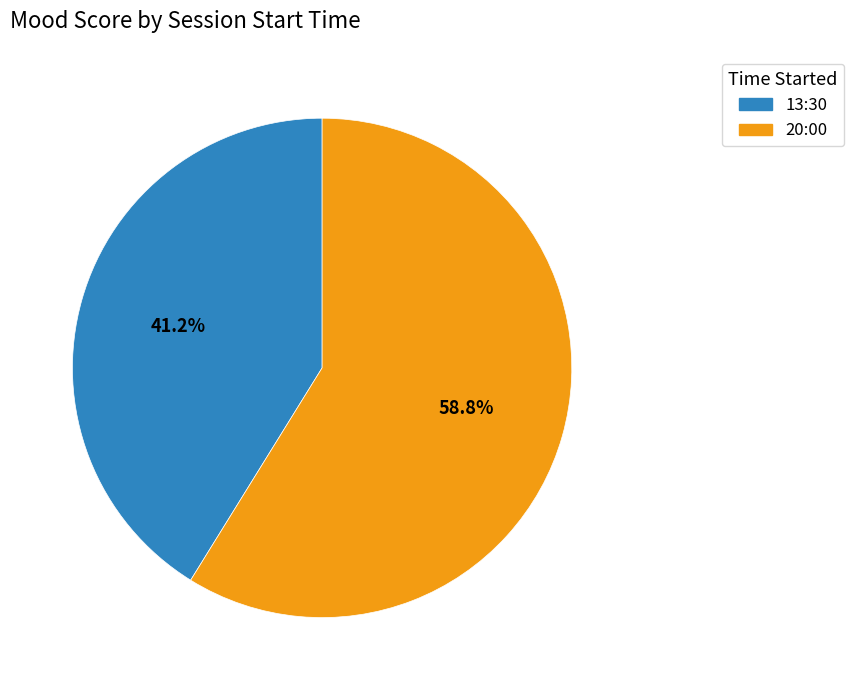

What is the largest slice in the pie chart?

20:00